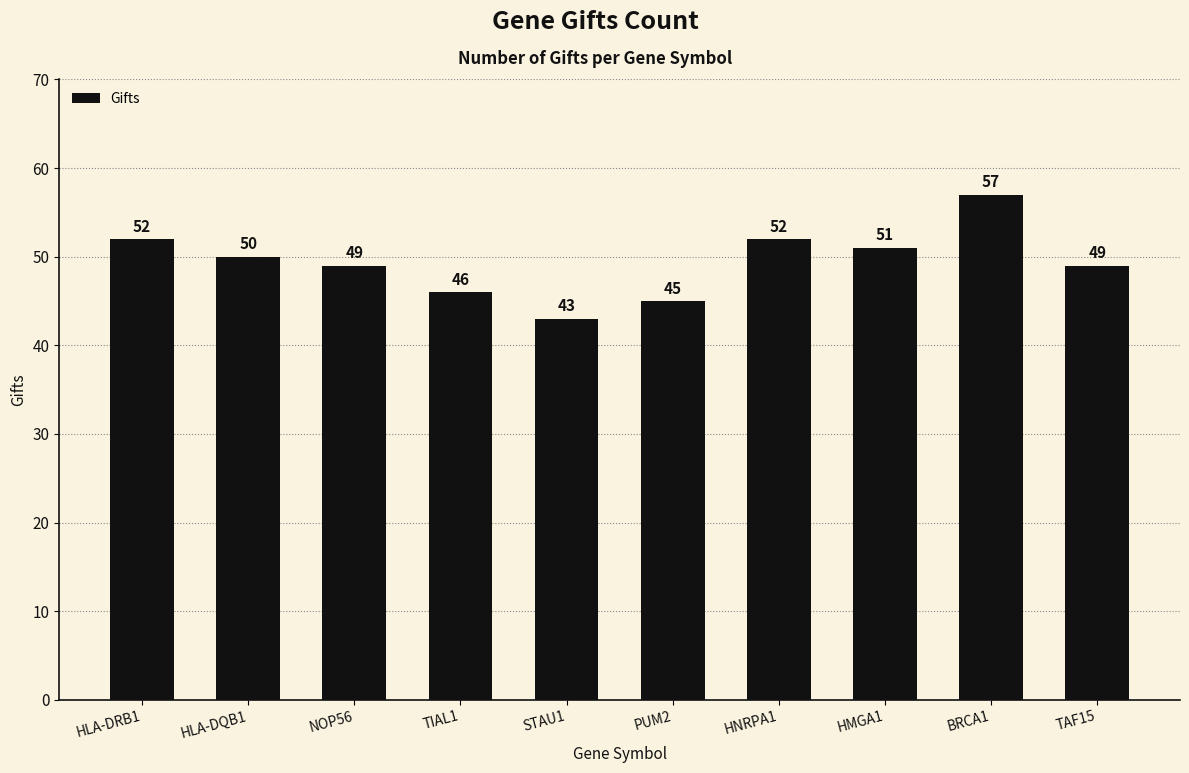

What position from the left is PUM2?

6